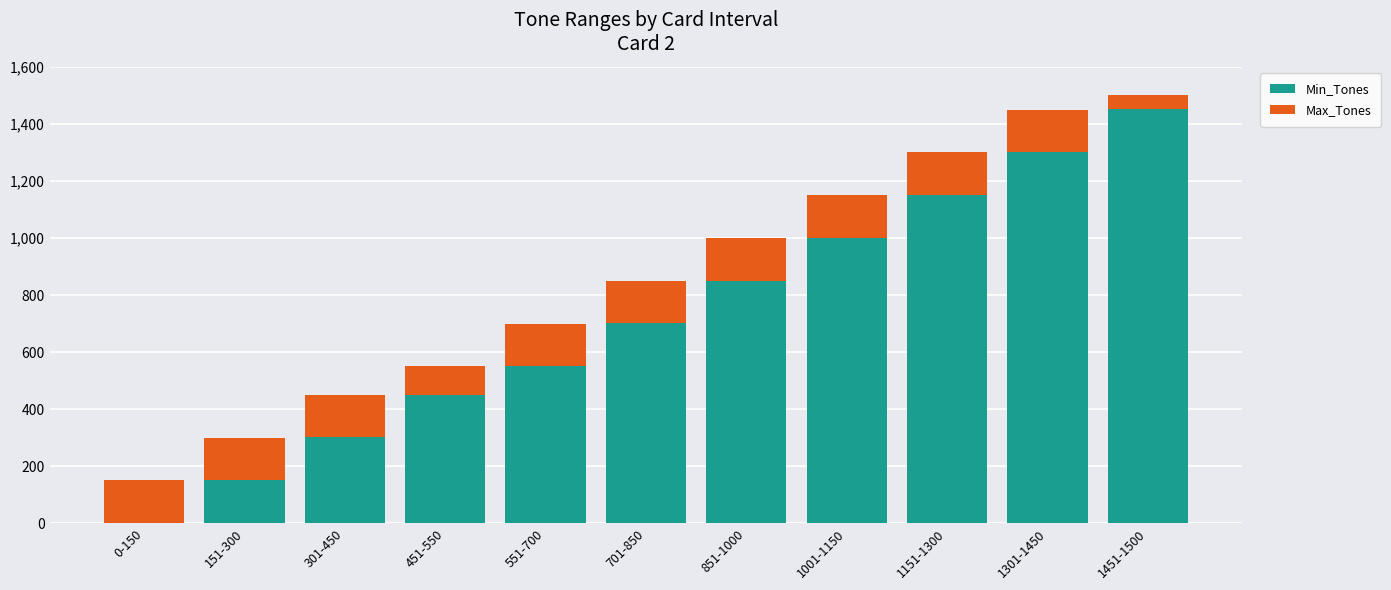

Which category has the highest value in the Min_Tones series?

1451-1500